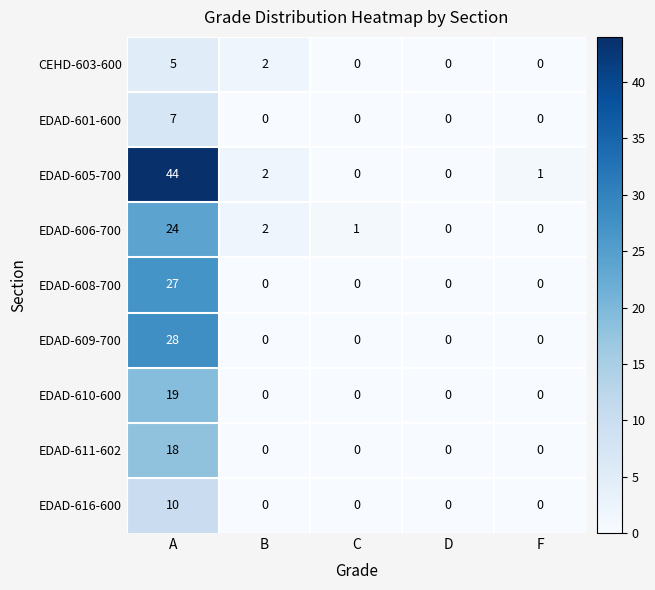

What is the total value across all series at B?

6